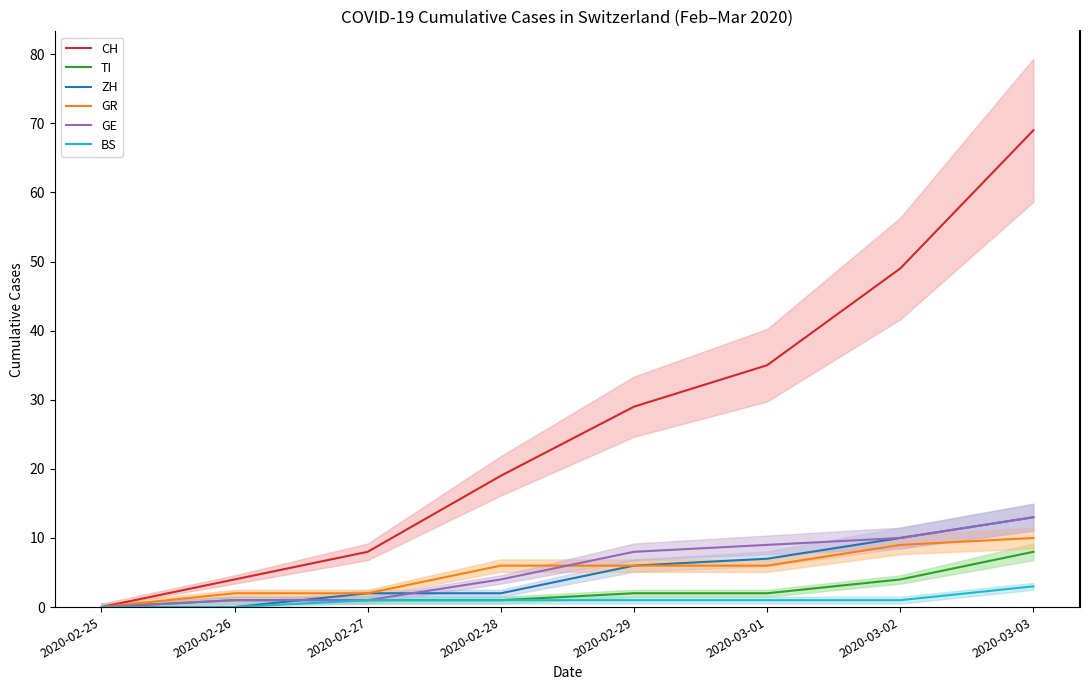

True or false: TI has more than 2 interior local peaks.

False